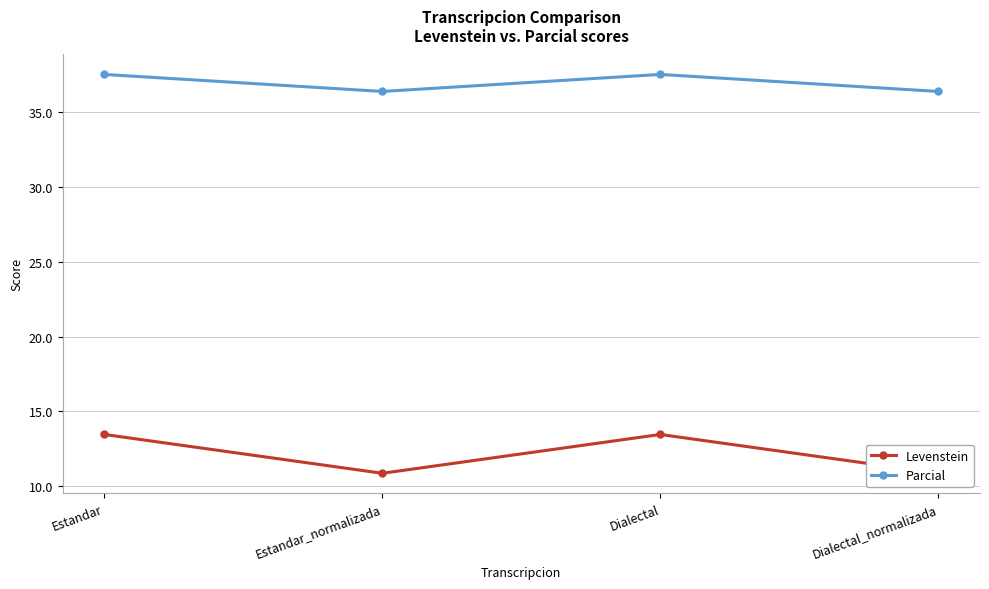

At Estandar, list the series in order from largest to smallest.

Parcial, Levenstein